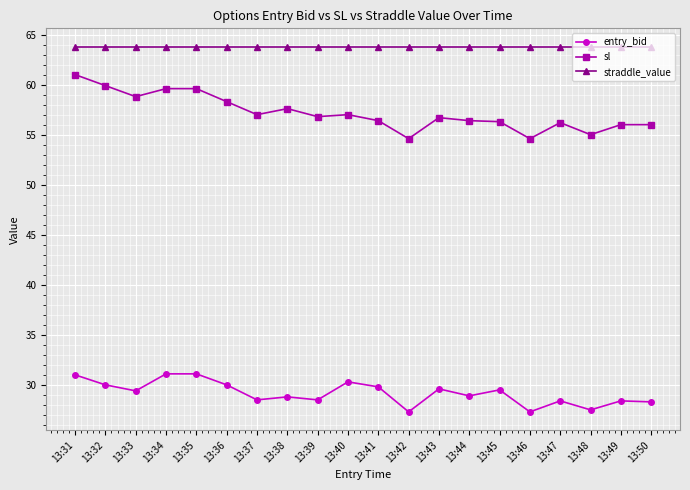

Which series changed the most between 13:35 and 13:44?

sl